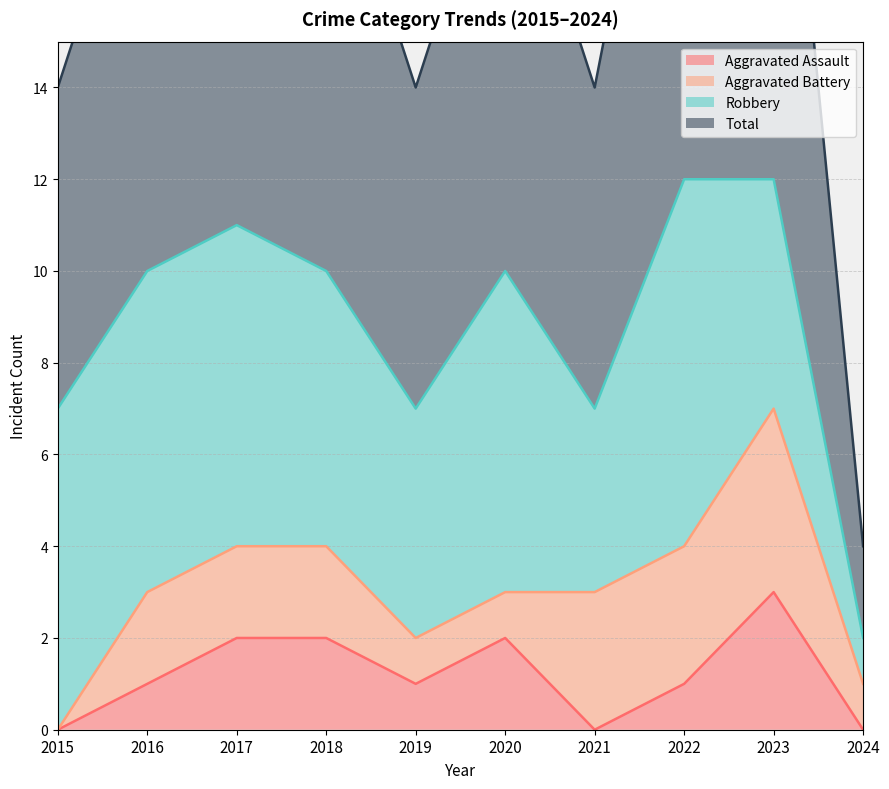

True or false: Aggravated Assault has a value of 2 at 2018.

True